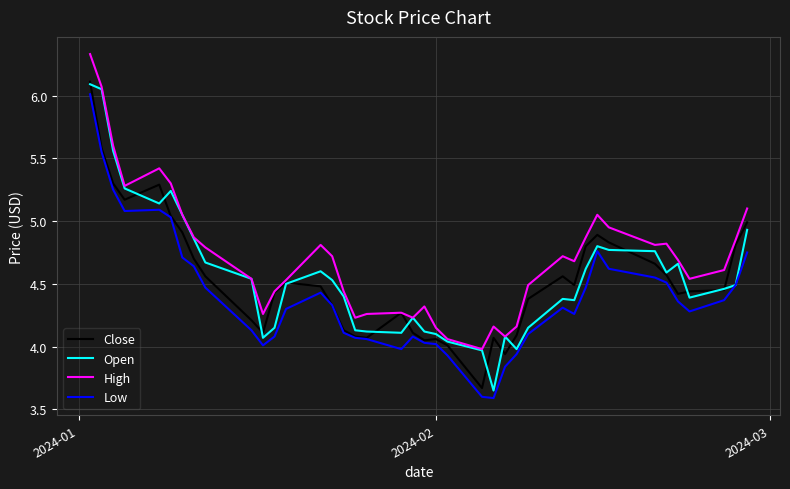

True or false: High and Low intersect in this chart.

False